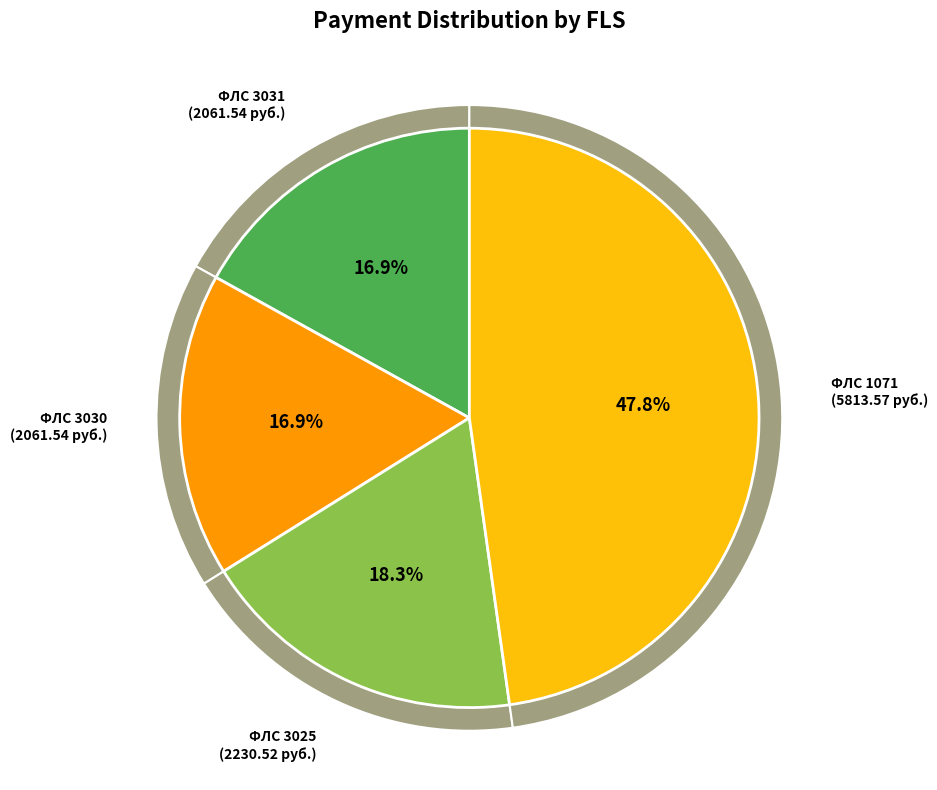

How many segments does this pie chart have?

4